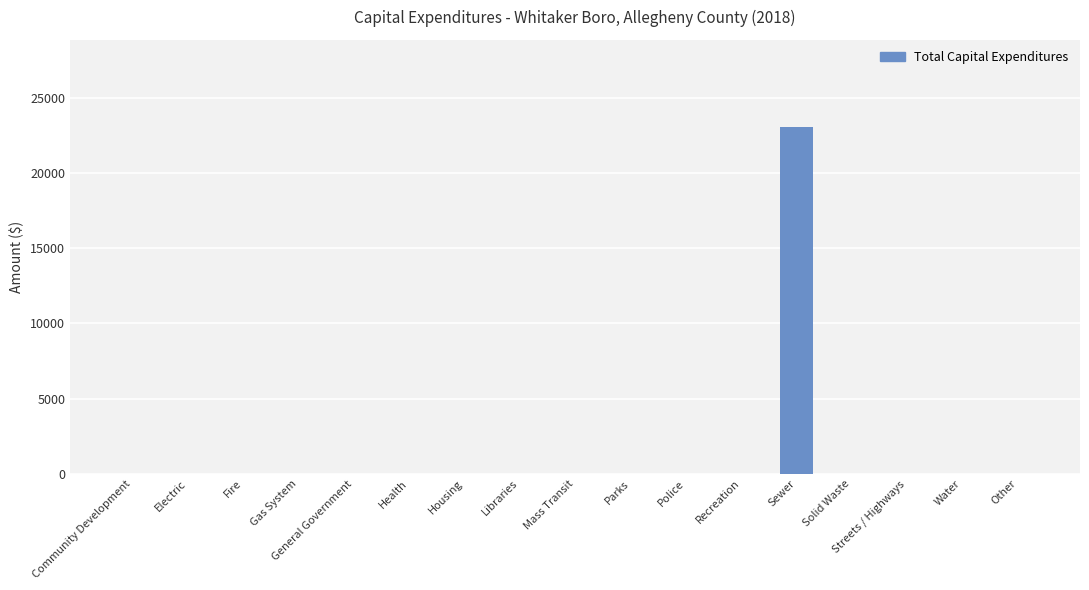

Reading left to right, list all the values displayed in this chart.

0	0	0	0	0	0	0	0	0	0	0	0	23070	0	0	0	0